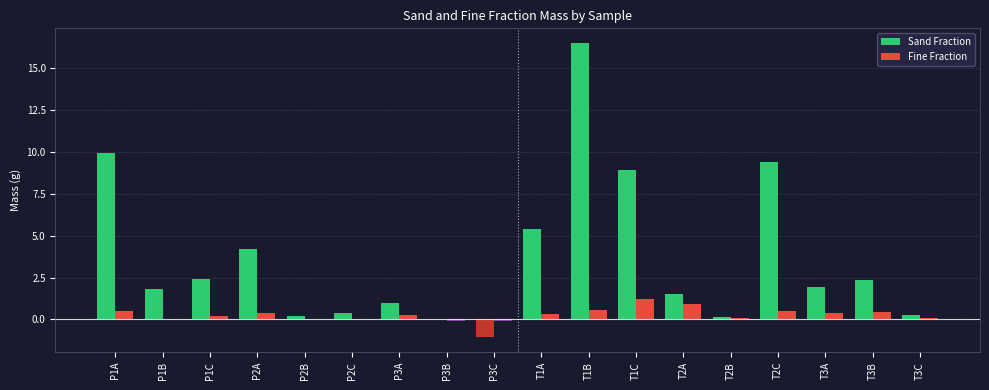

True or false: Fine Fraction has a value of 0.0 at P2B.

True